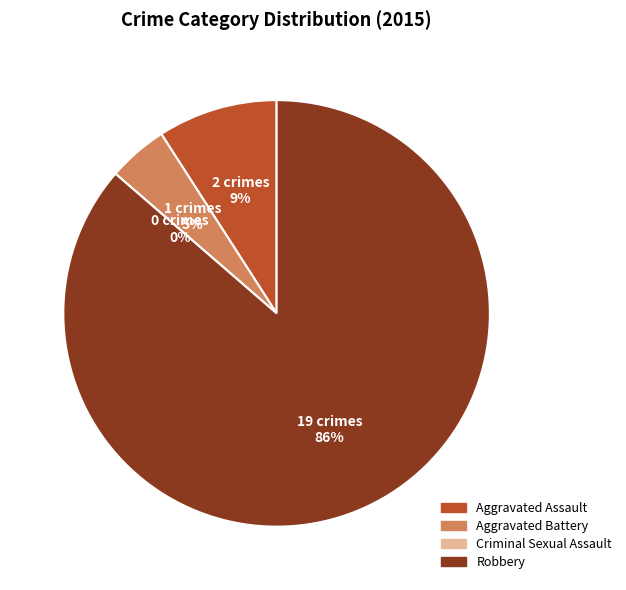

Does Robbery represent more than half of the total?

Yes